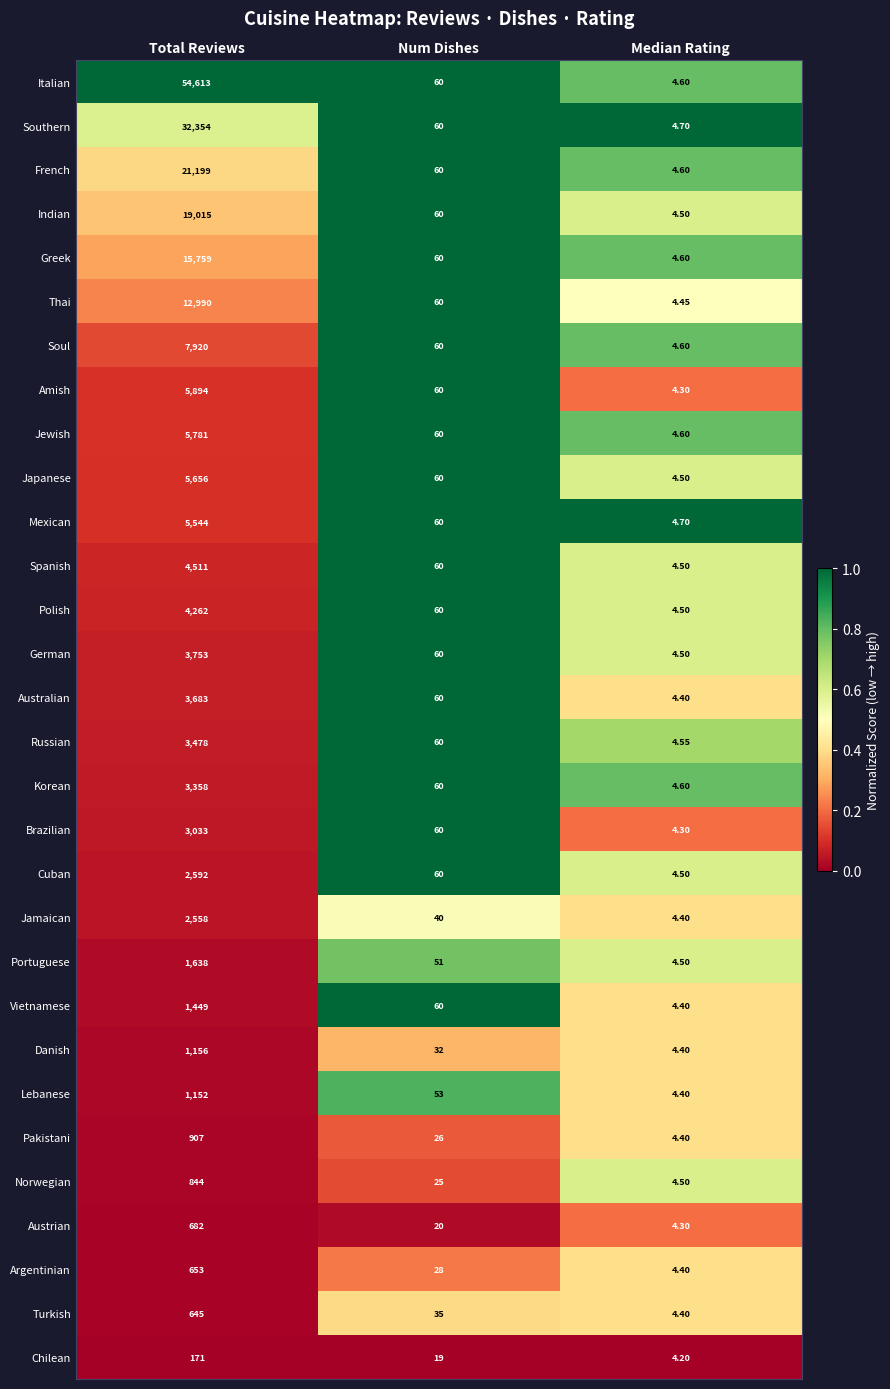

Rank the series by their maximum value, from lowest to highest.

Chilean, Turkish, Argentinian, Austrian, Norwegian, Pakistani, Lebanese, Danish, Vietnamese, Portuguese, Jamaican, Cuban, Brazilian, Korean, Russian, Australian, German, Polish, Spanish, Mexican, Japanese, Jewish, Amish, Soul, Thai, Greek, Indian, French, Southern, Italian